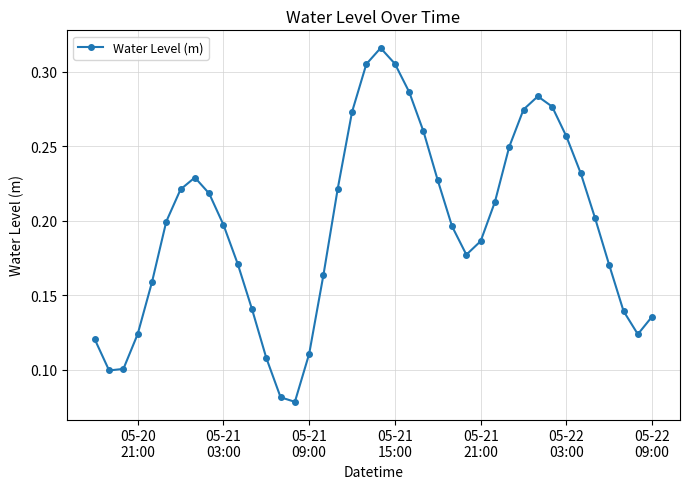

How many points are higher than both their immediate neighbors (excluding endpoints)?

3